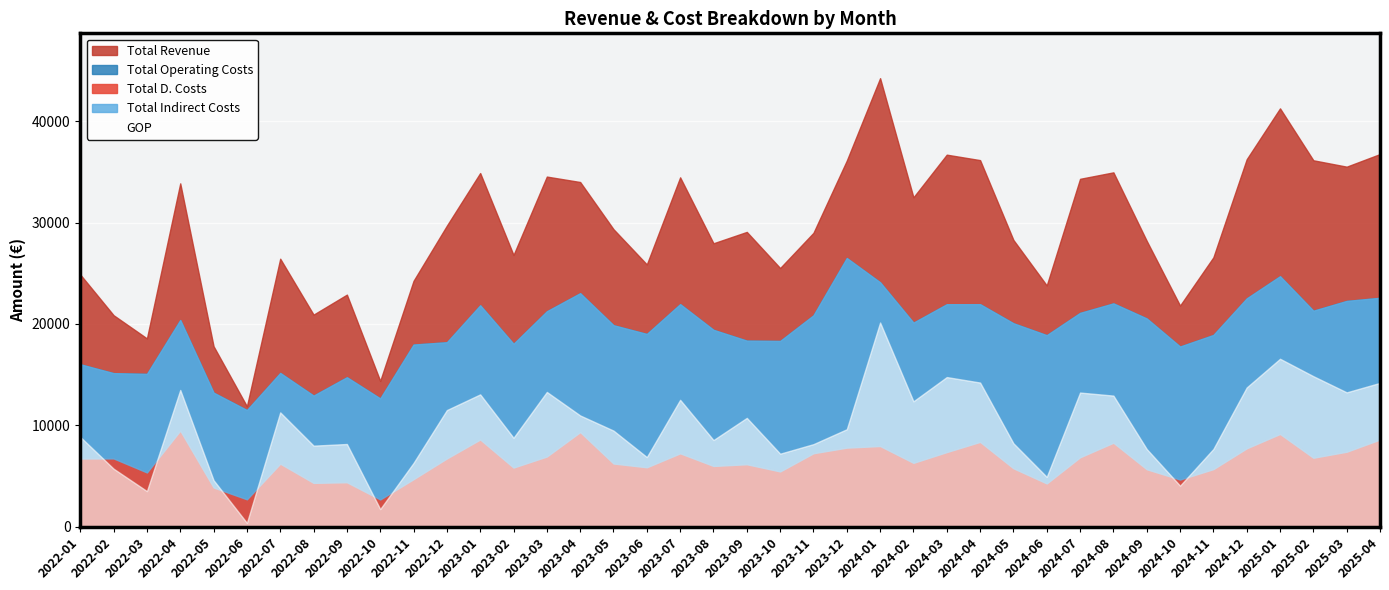

At 32, list the series in order from largest to smallest.

Total Revenue, Total Operating Costs, Total Indirect Costs, GOP, Total D. Costs